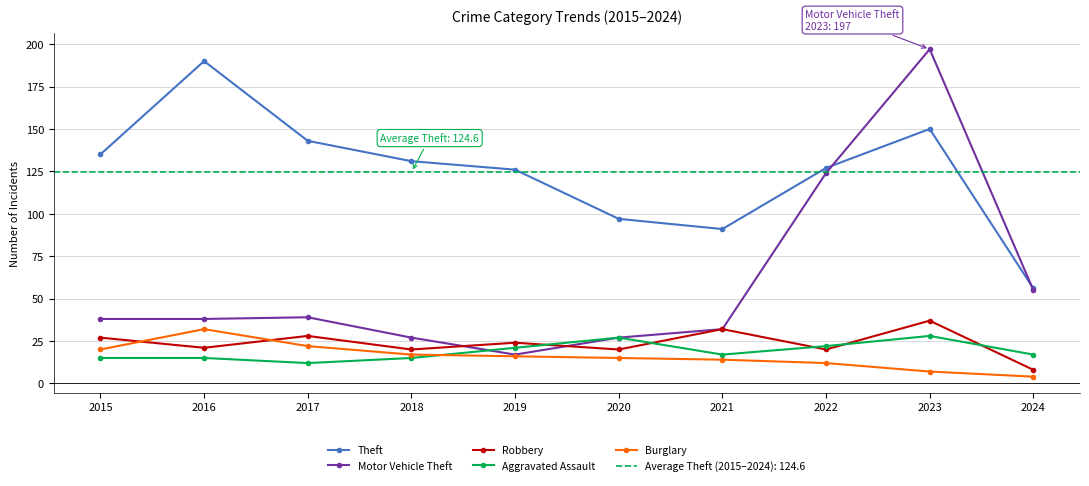

How many lines are shown in the chart?

5